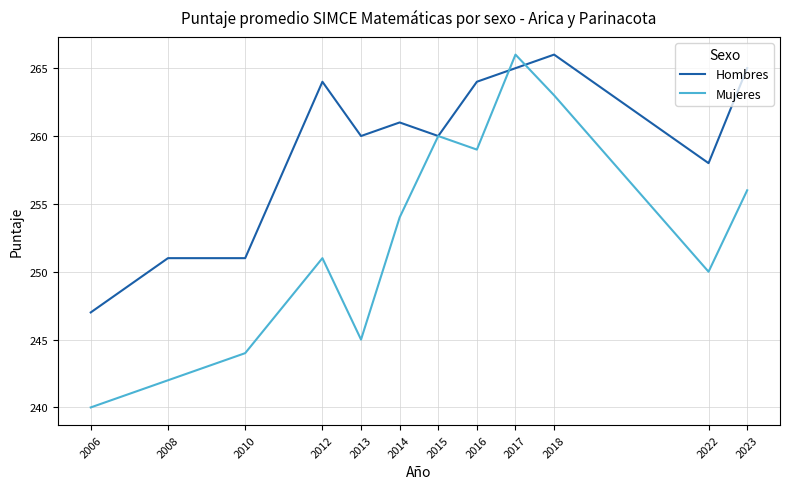

Reading left to right, what are all the values shown in this chart?

Hombres: 2006=247	2008=251	2010=251	2012=264	2013=260	2014=261	2015=260	2016=264	2017=265	2018=266	2022=258	2023=265
Mujeres: 2006=240	2008=242	2010=244	2012=251	2013=245	2014=254	2015=260	2016=259	2017=266	2018=263	2022=250	2023=256